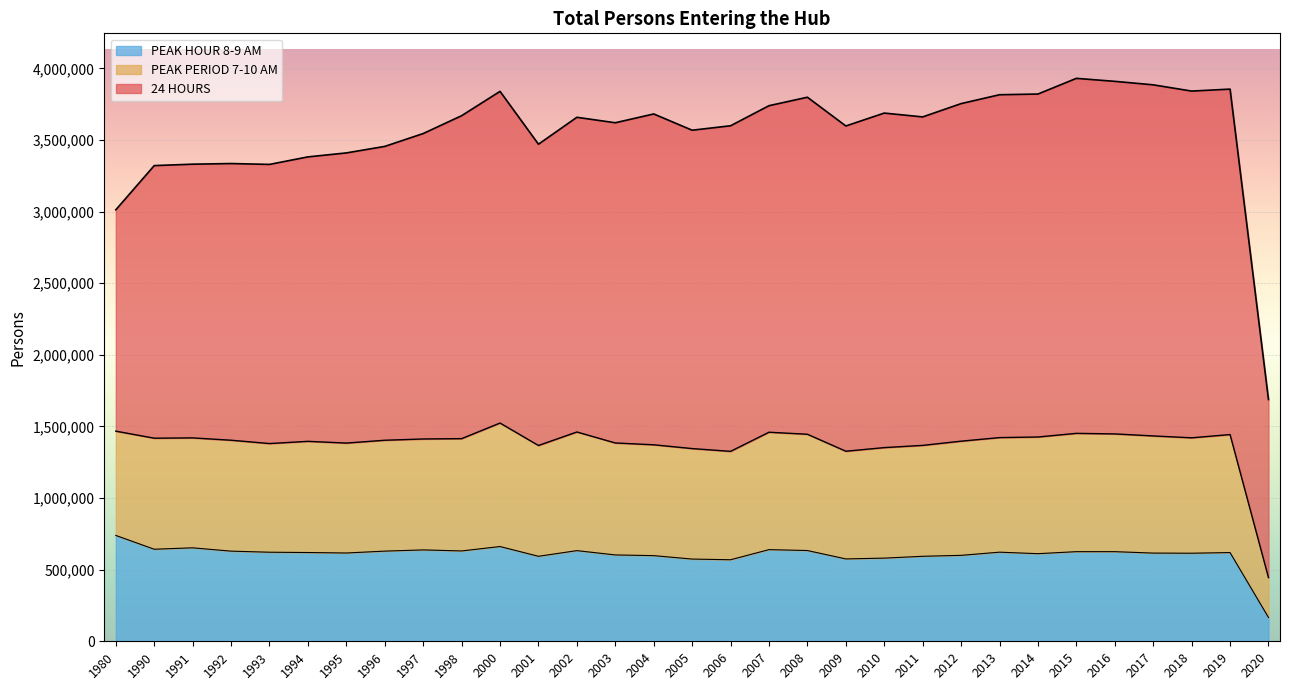

Between 1993 and 2015, which series saw the biggest shift?

24 HOURS